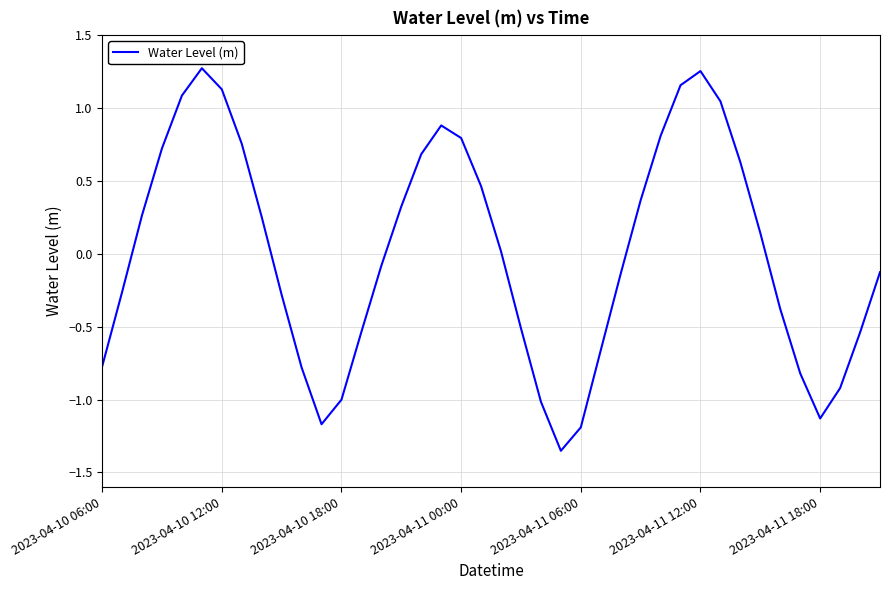

What is the difference between the maximum and minimum values?

2.6